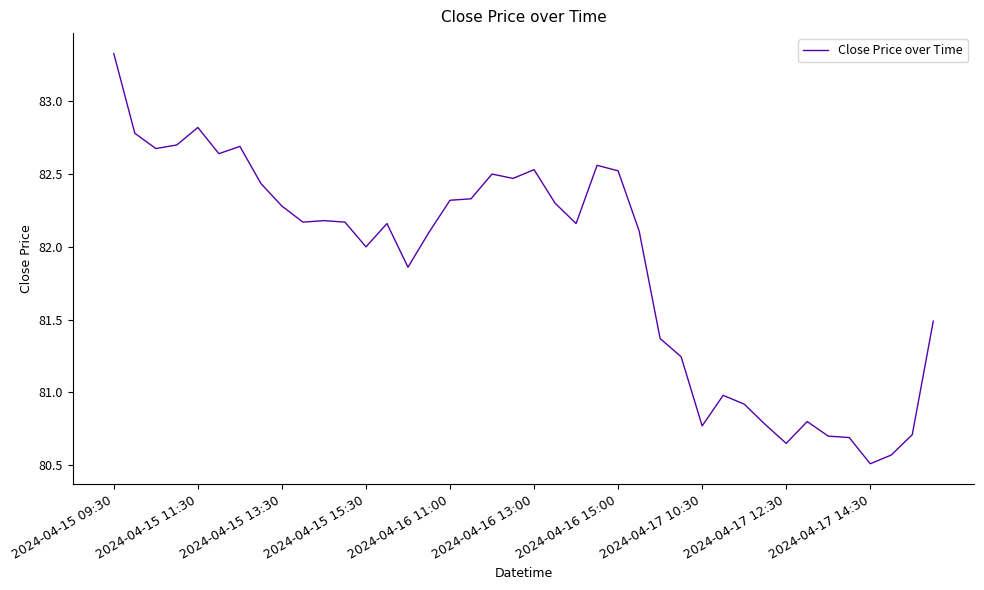

What is the difference between the maximum and minimum values?

2.8